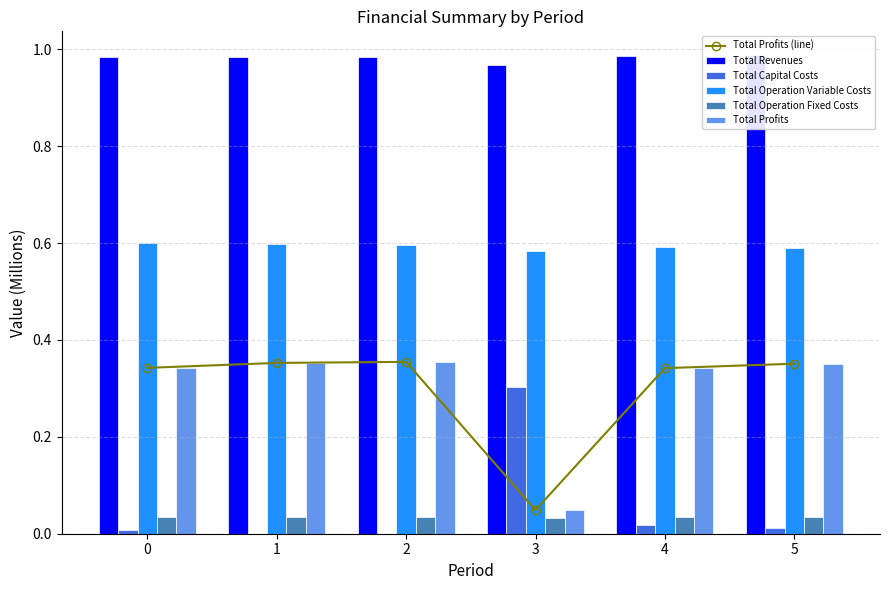

Reading left to right, list all the values displayed in this chart.

Total Profits (line): 0.3	0.4	0.4	0.0	0.3	0.4
Total Revenues: 1.0	1.0	1.0	1.0	1.0	1.0
Total Capital Costs: 0.0	0.0	0.0	0.3	0.0	0.0
Total Operation Variable Costs: 0.6	0.6	0.6	0.6	0.6	0.6
Total Operation Fixed Costs: 0.0	0.0	0.0	0.0	0.0	0.0
Total Profits: 0.3	0.4	0.4	0.0	0.3	0.4